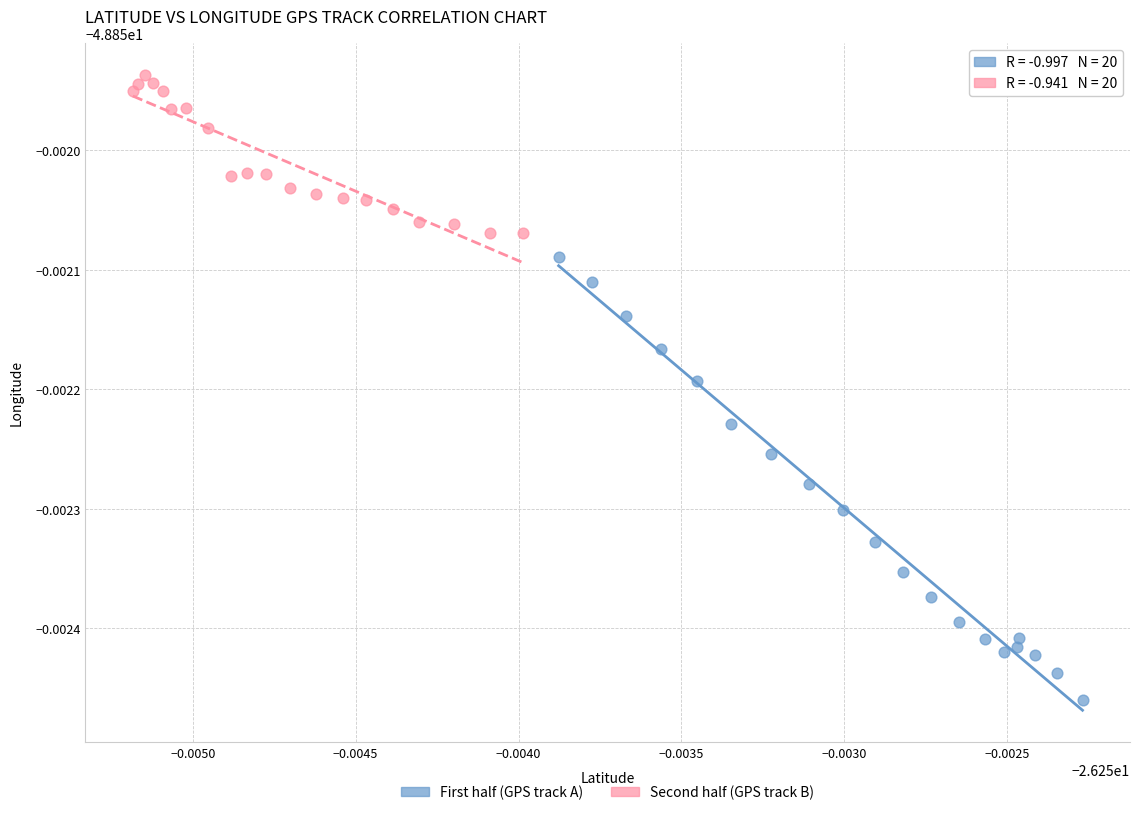

Which series contains the highest Y value?

Second half (GPS track B)